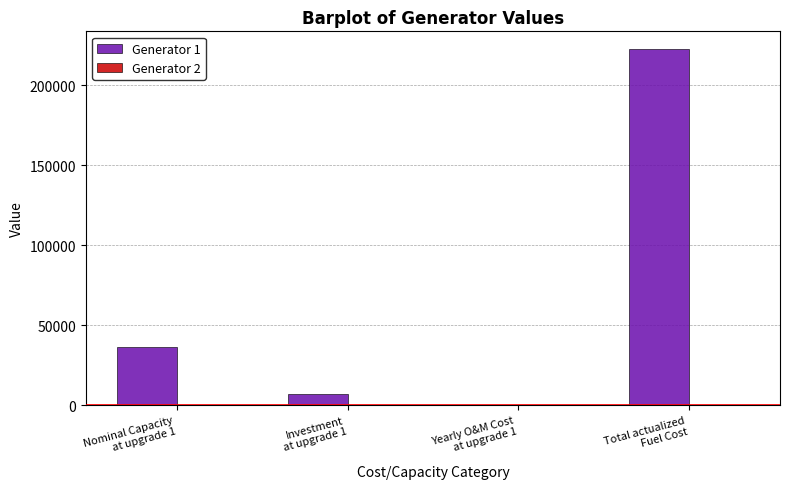

At which category is the sum across all series the highest?

Total actualized
Fuel Cost